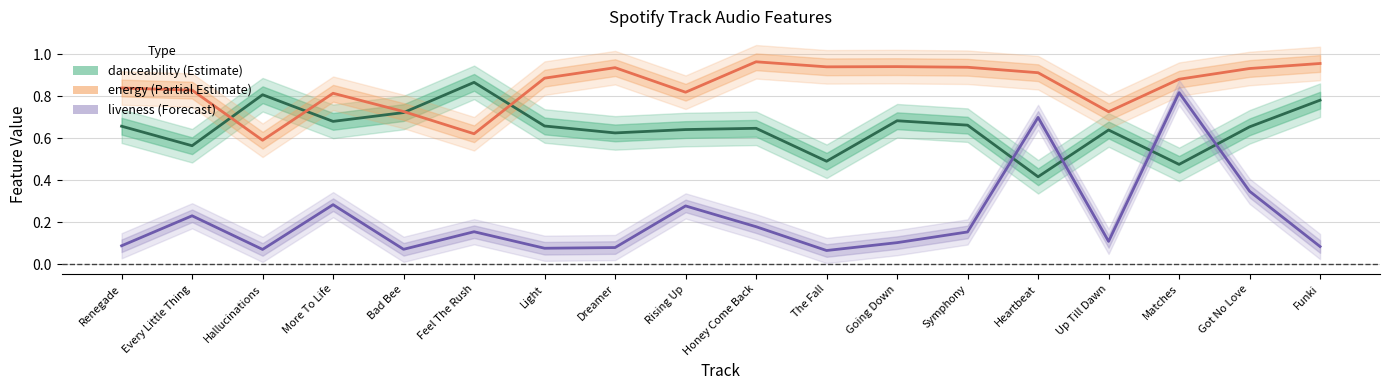

What are all the series names shown in the legend?

danceability, energy, liveness